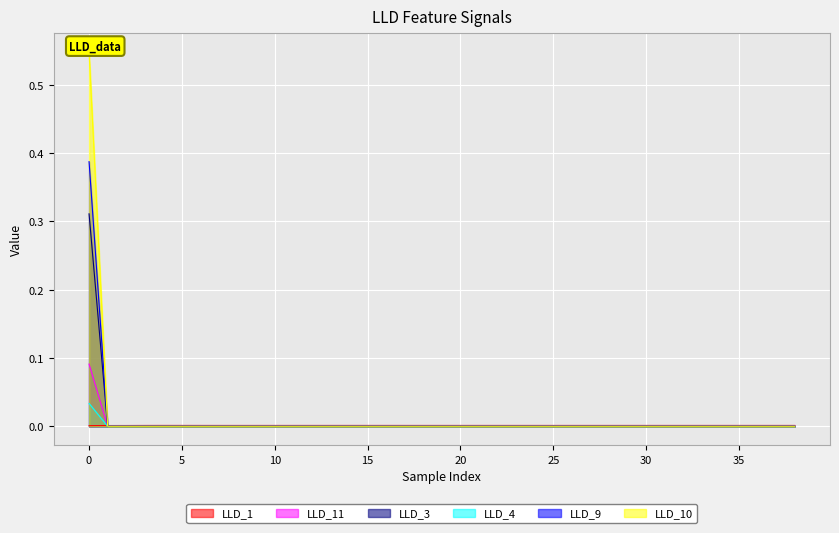

Which series has the widest spread of values?

LLD_10